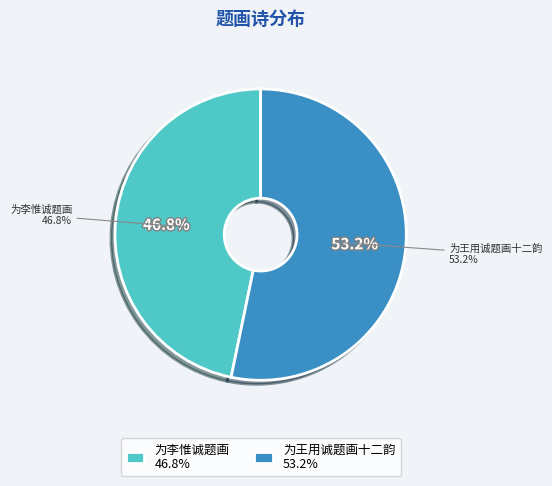

Do 为王用诚题画十二韵 and 为李惟诚题画 together represent more than half of the pie?

Yes